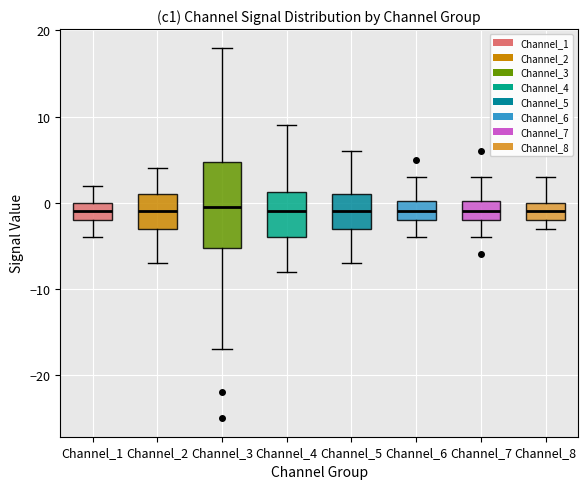

Reading left to right, transcribe this box plot: for each box, give where its median line is, the range the box spans, and where its two whiskers end, as read against the y-axis. The values are not printed on the chart, so give them approximately, as read against the axis.

Channel_1: median -1, box -2 to 0, whiskers -4 to 2
Channel_2: median -1, box -3 to 1, whiskers -7 to 4
Channel_3: median 0, box -5 to 5, whiskers -17 to 18
Channel_4: median -1, box -4 to 1, whiskers -8 to 9
Channel_5: median -1, box -3 to 1, whiskers -7 to 6
Channel_6: median -1, box -2 to 0, whiskers -4 to 3
Channel_7: median -1, box -2 to 0, whiskers -4 to 3
Channel_8: median -1, box -2 to 0, whiskers -3 to 3